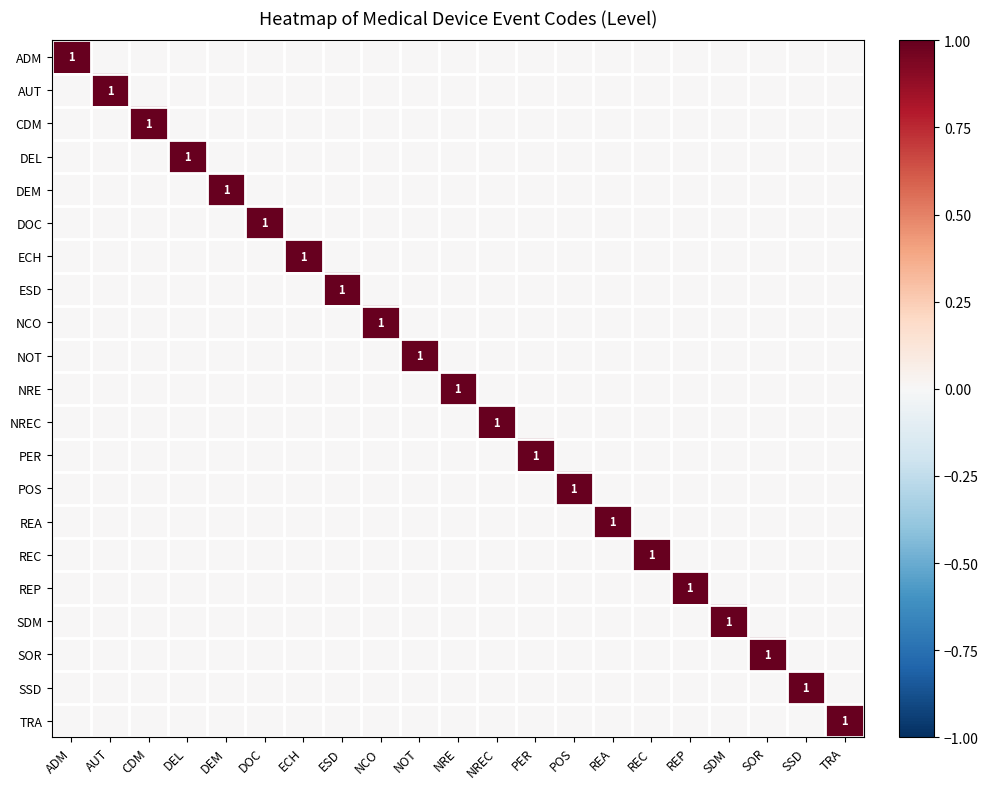

The REP series shows 0 at ADM. True or false?

True